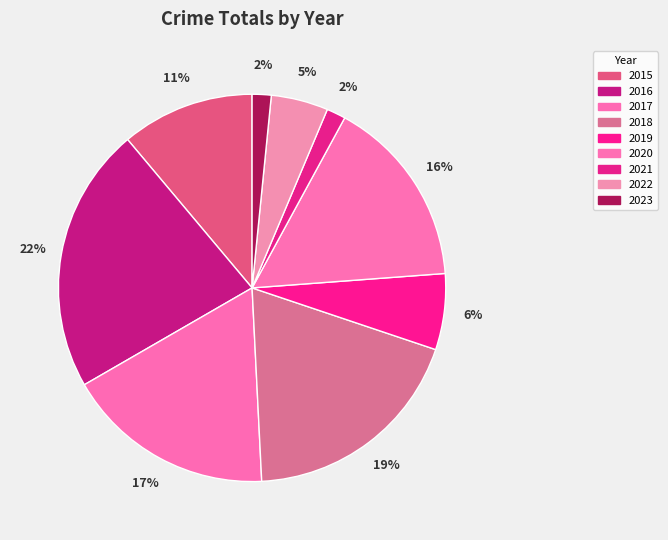

Which category has the biggest portion of the pie?

2016